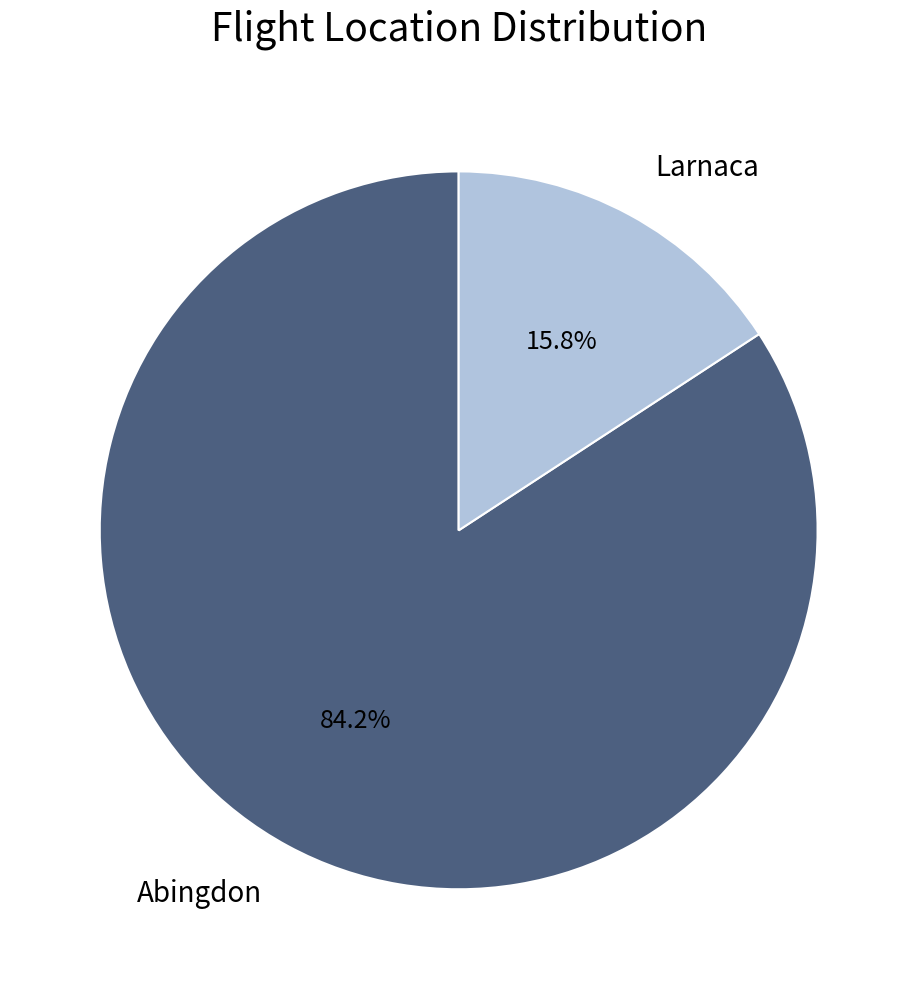

What percentage do Abingdon and Larnaca together represent?

100.0%